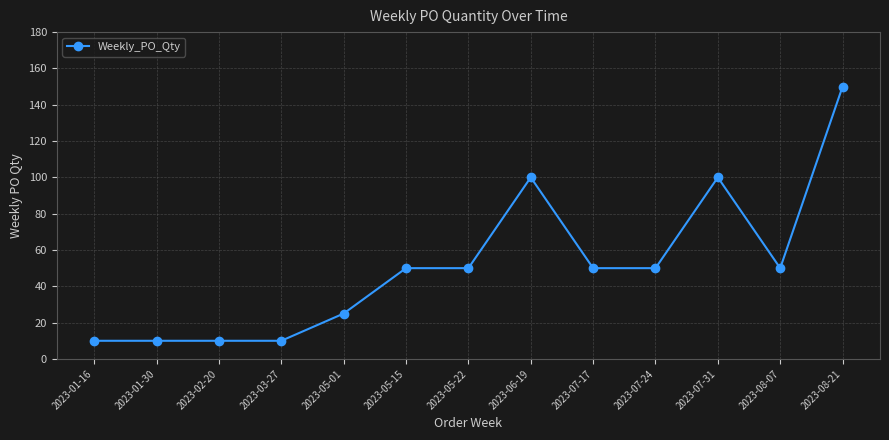

Reading right to left, what are all the values shown in this chart?

2023-08-21=150	2023-08-07=50	2023-07-31=100	2023-07-24=50	2023-07-17=50	2023-06-19=100	2023-05-22=50	2023-05-15=50	2023-05-01=25	2023-03-27=10	2023-02-20=10	2023-01-30=10	2023-01-16=10